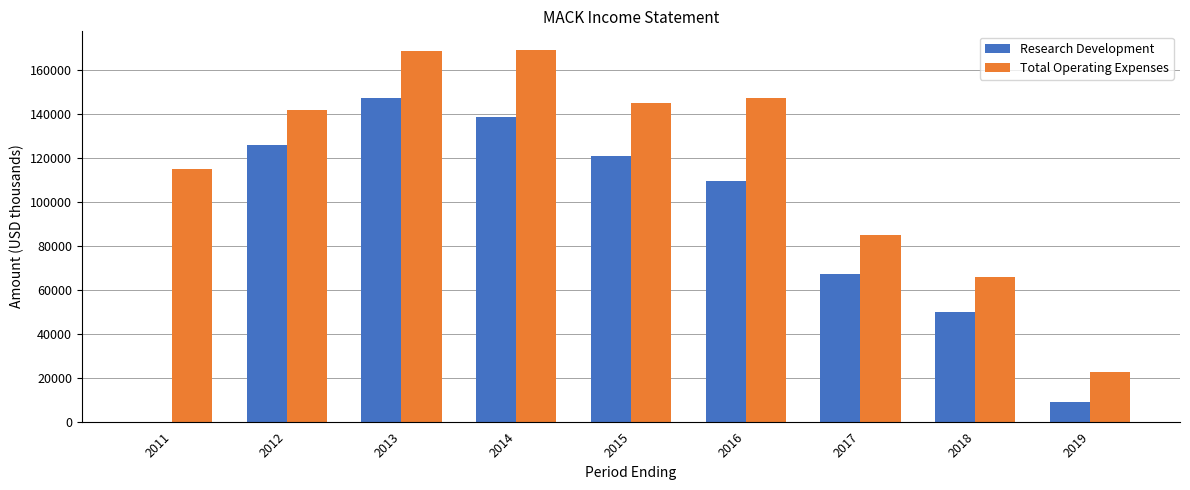

What is the greatest value displayed?

169000